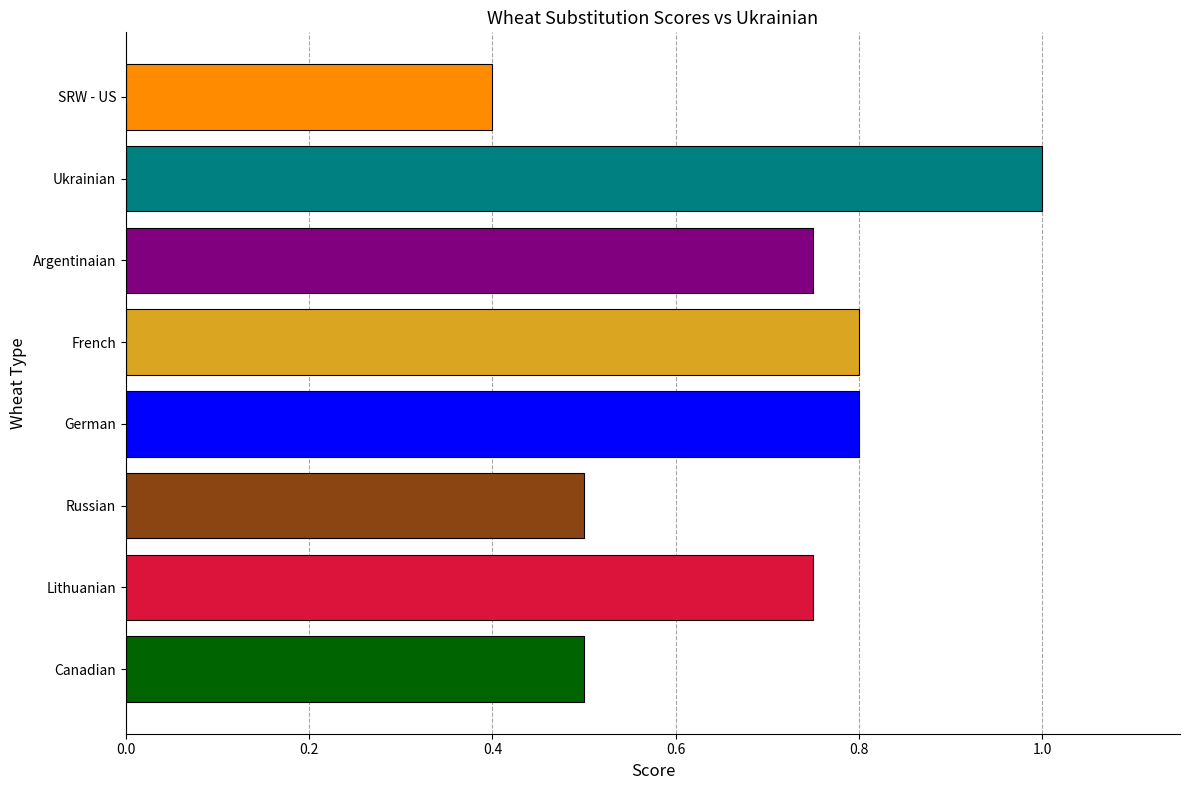

Between Ukrainian and French, which is larger?

Ukrainian